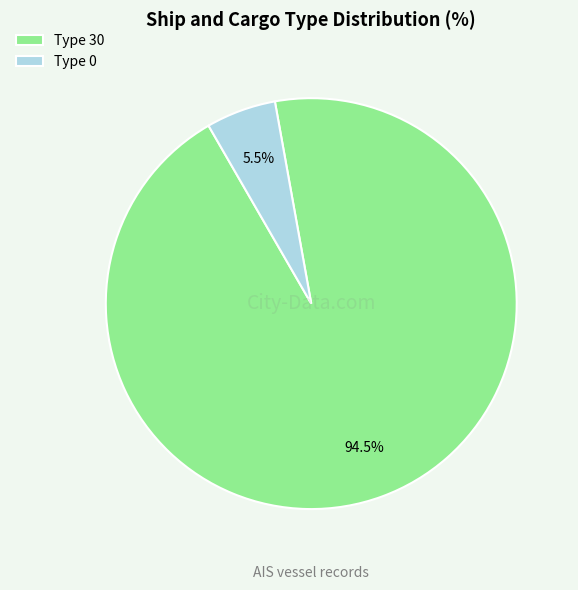

What portion of the pie excludes Type 30?

5.5%